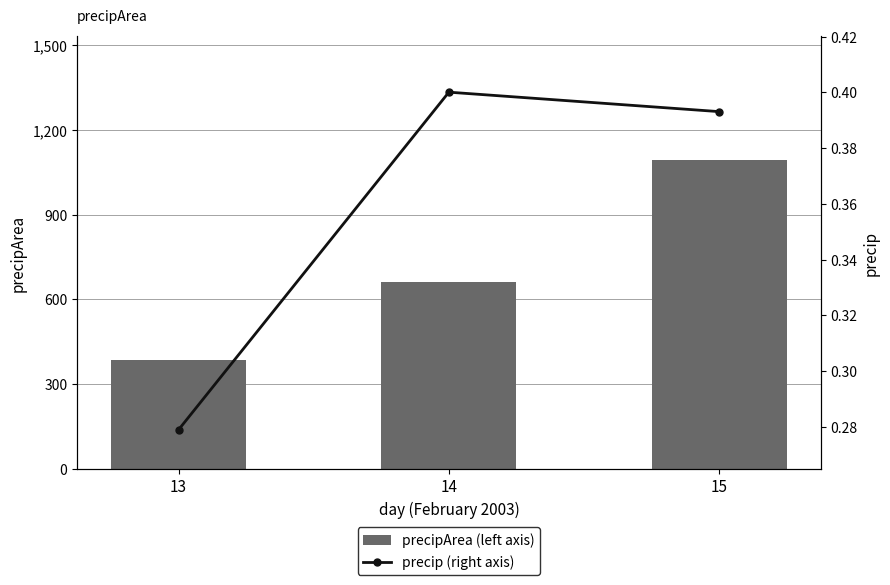

What is the difference between the maximum and minimum values in the precip (right axis) series?

0.1